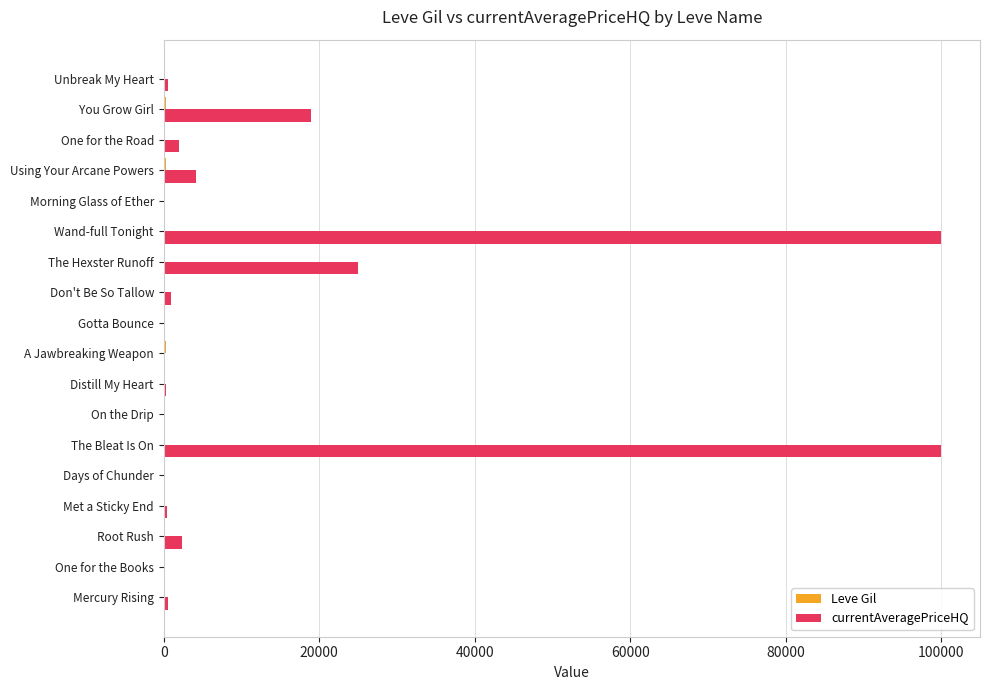

Which series changed the most between Mercury Rising and The Bleat Is On?

currentAveragePriceHQ